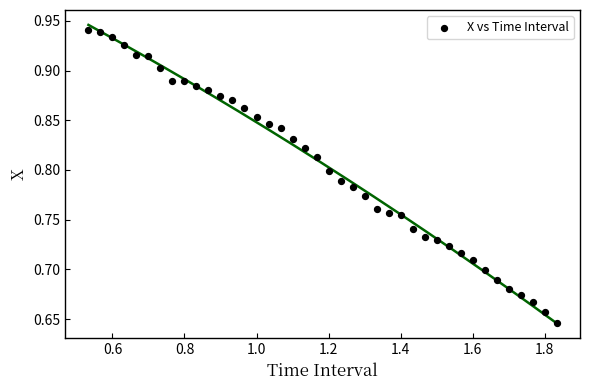

What is the range of Y values (max minus min)?

0.3